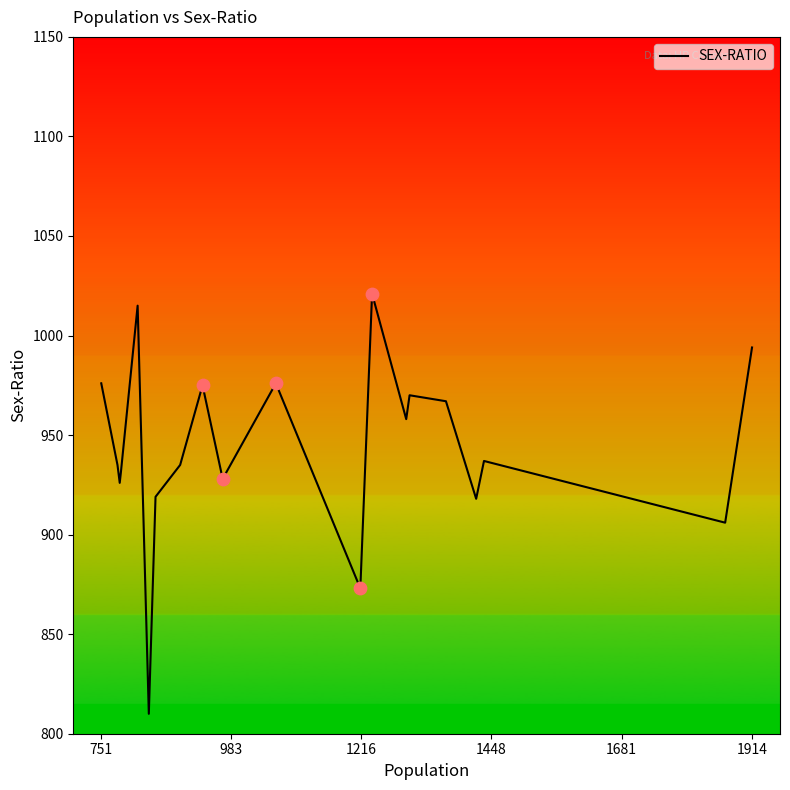

What is the difference between the maximum and minimum values?

211